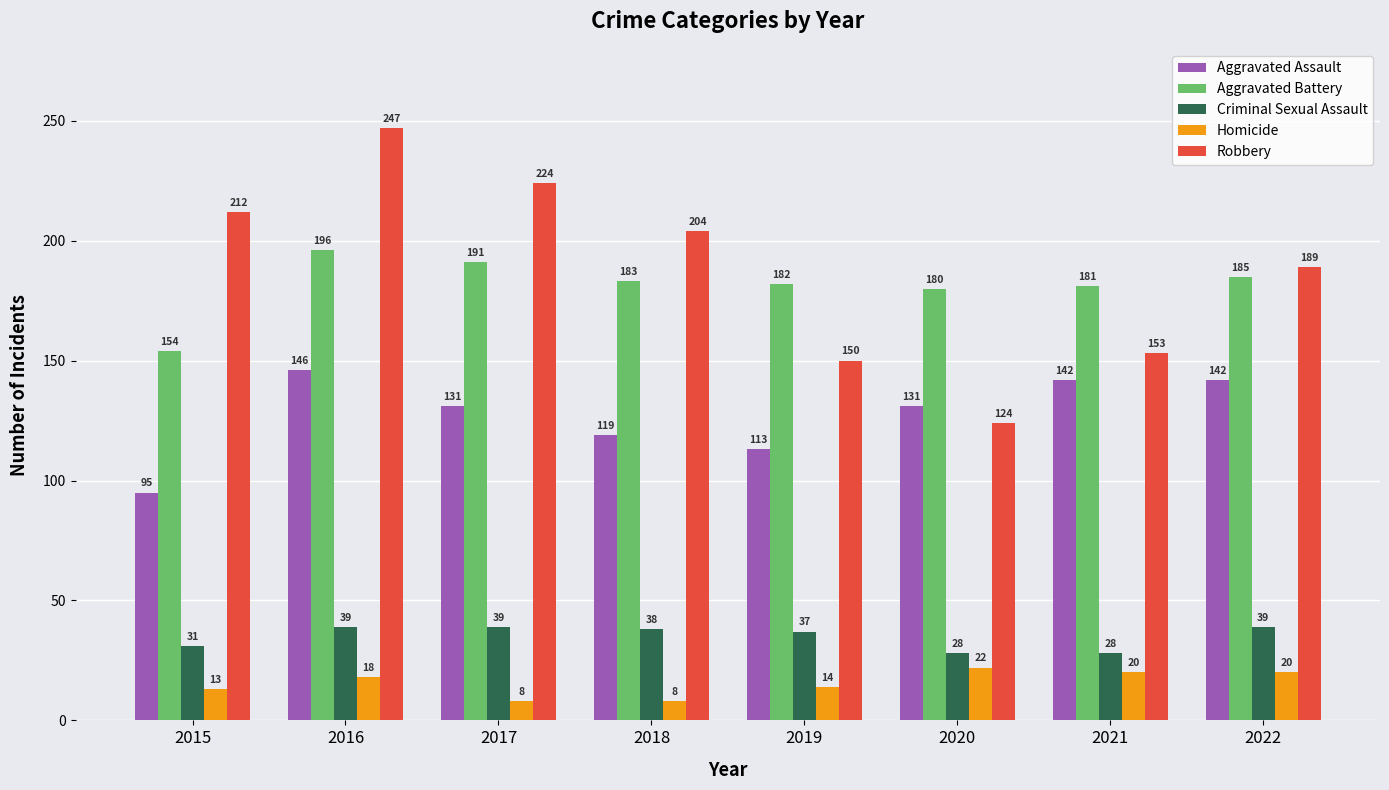

What is the difference between the maximum and minimum values in the Aggravated Battery series?

42